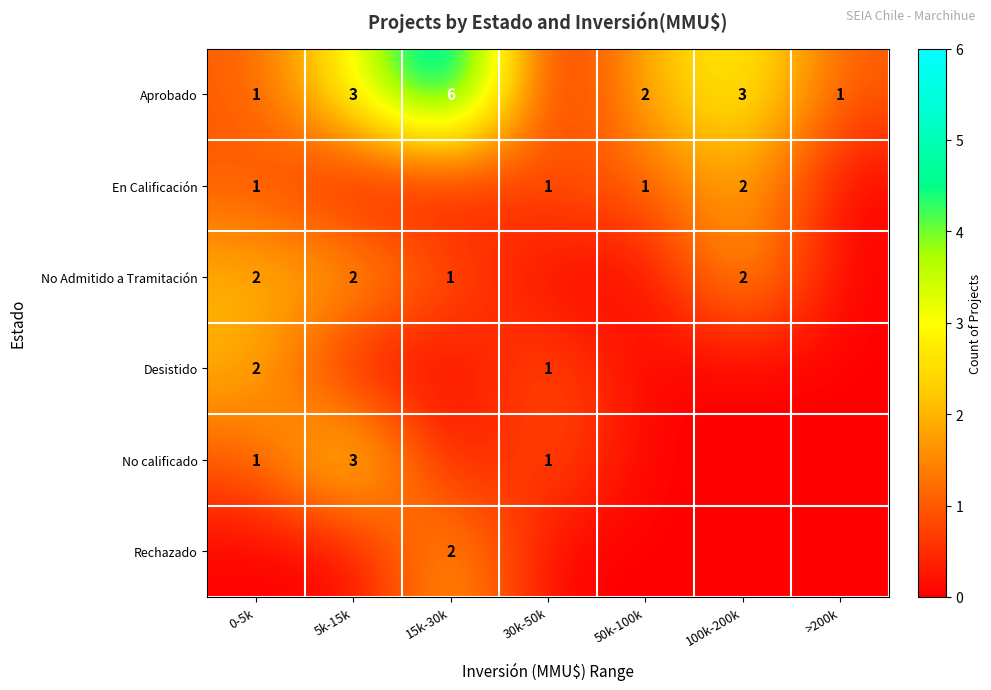

The En Calificación series shows 2 at 30k-50k. True or false?

False